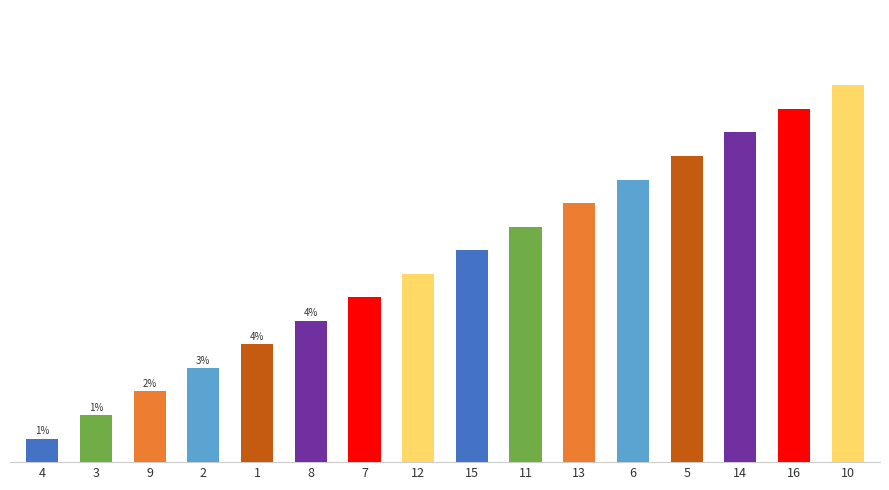

Rank the categories by value from highest to lowest.

10, 16, 14, 5, 6, 13, 11, 15, 12, 7, 8, 1, 2, 9, 3, 4